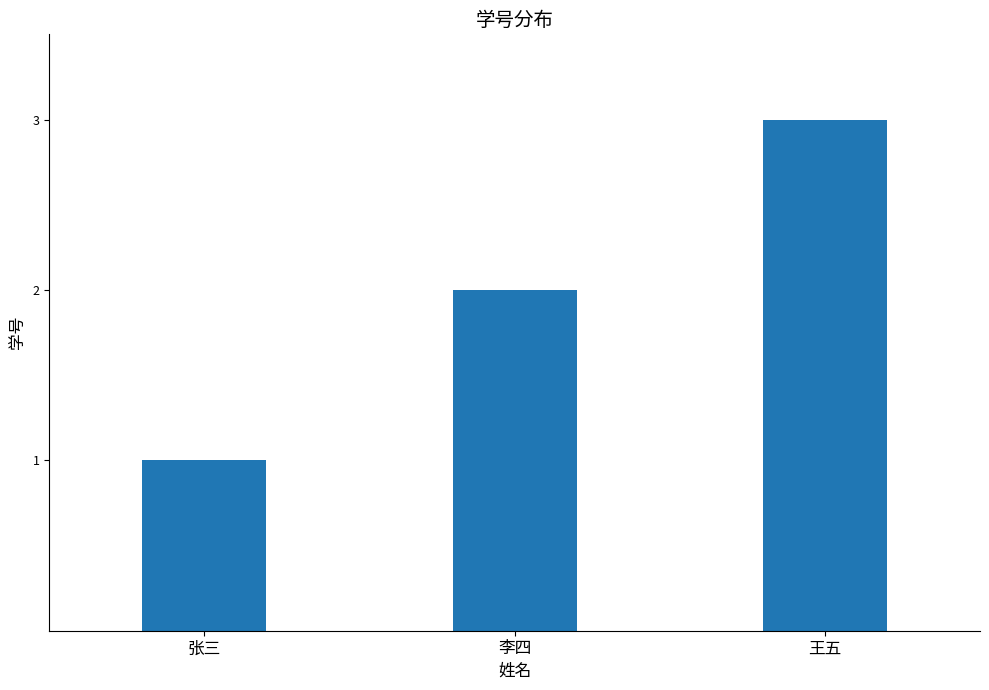

What position from the left is 张三?

1